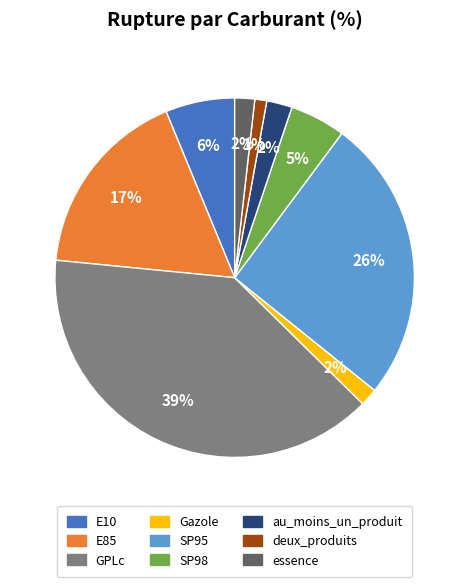

Which category has the biggest portion of the pie?

GPLc